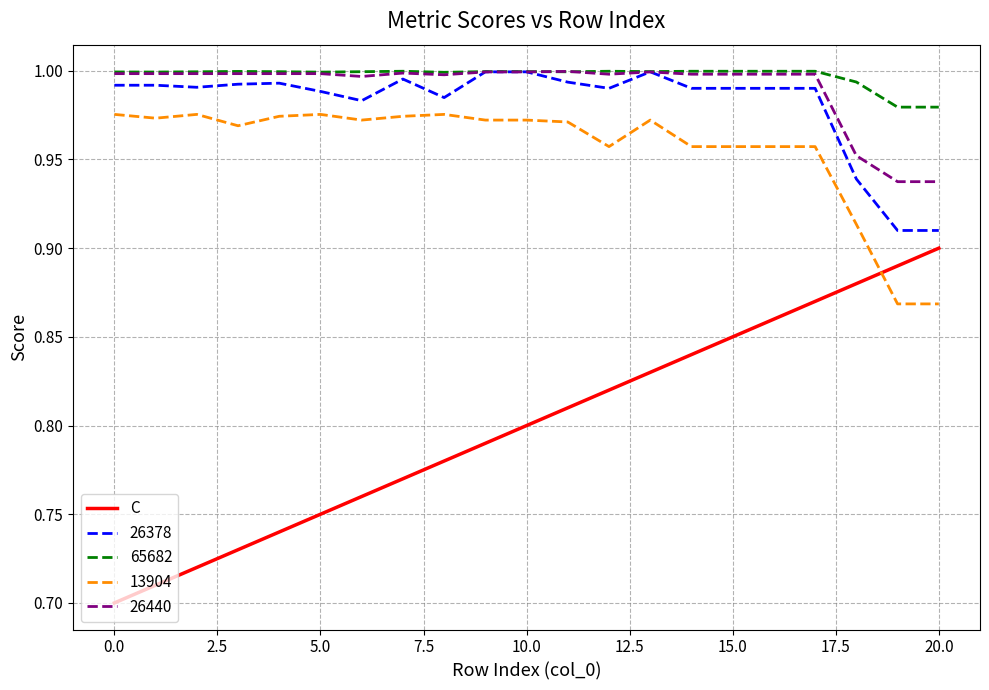

True or false: 26378 and C cross at least once.

False